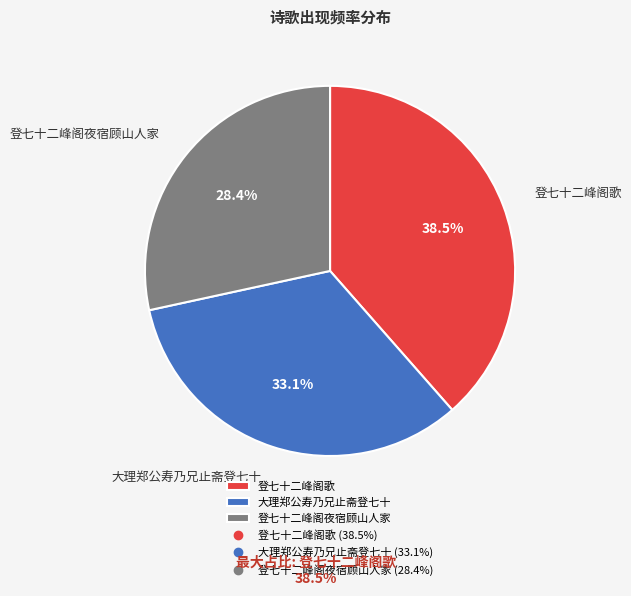

What percentage do 登七十二峰阁夜宿顾山人家 and 大理郑公寿乃兄止斋登七十 together represent?

61.5%